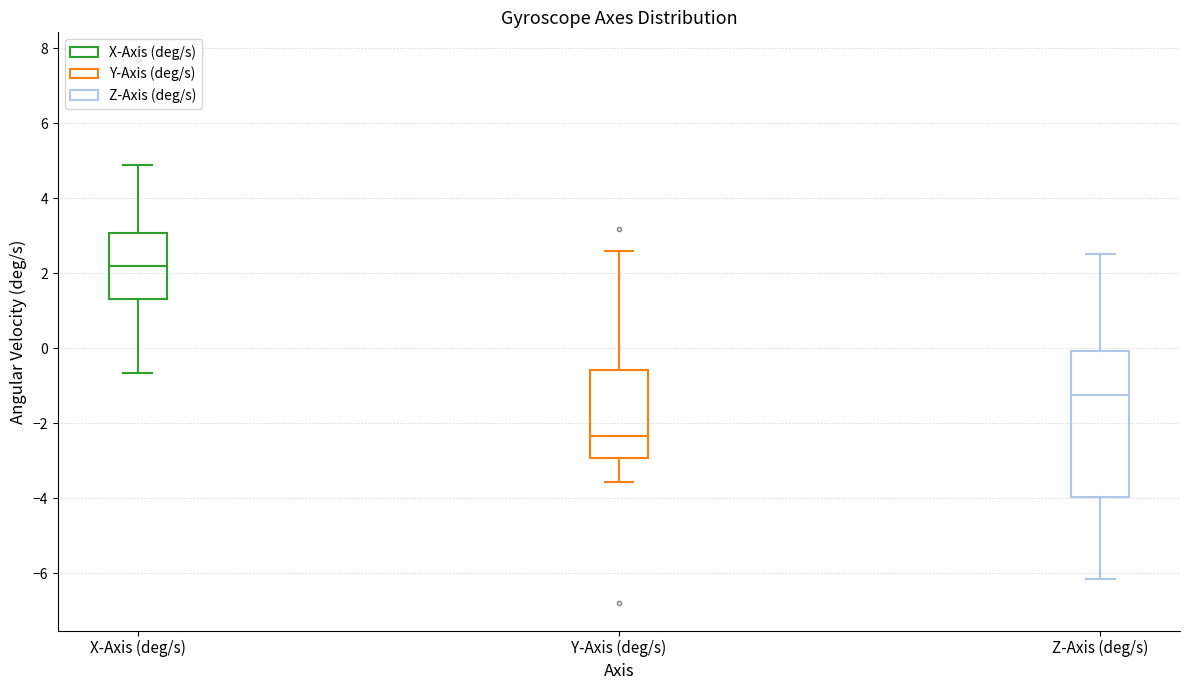

Where does the lower whisker of the box for Y-Axis (deg/s) end on the y-axis? The values are not printed on the chart, so give them approximately, as read against the axis.

-3.6